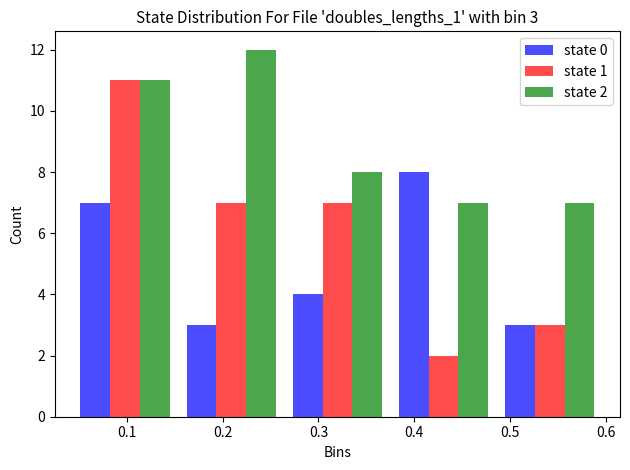

In the state 1 series, which range on the x-axis has the tallest bar?

0.04 to 0.15